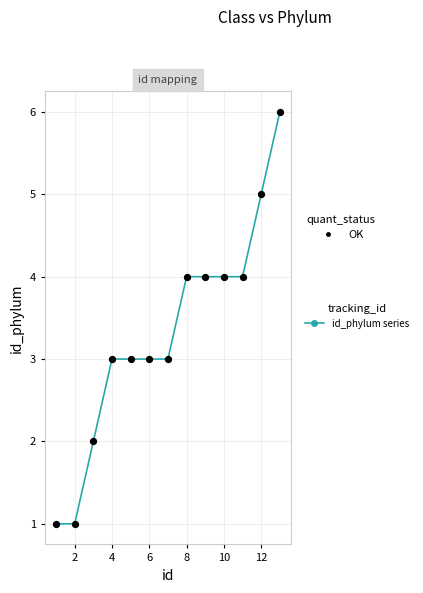

What is the difference between the maximum and minimum values?

5